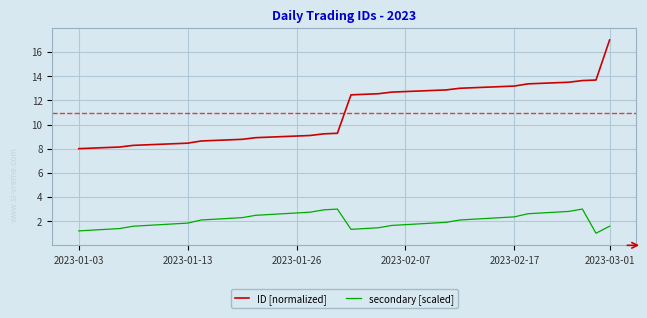

What is the greatest value displayed?

17.0